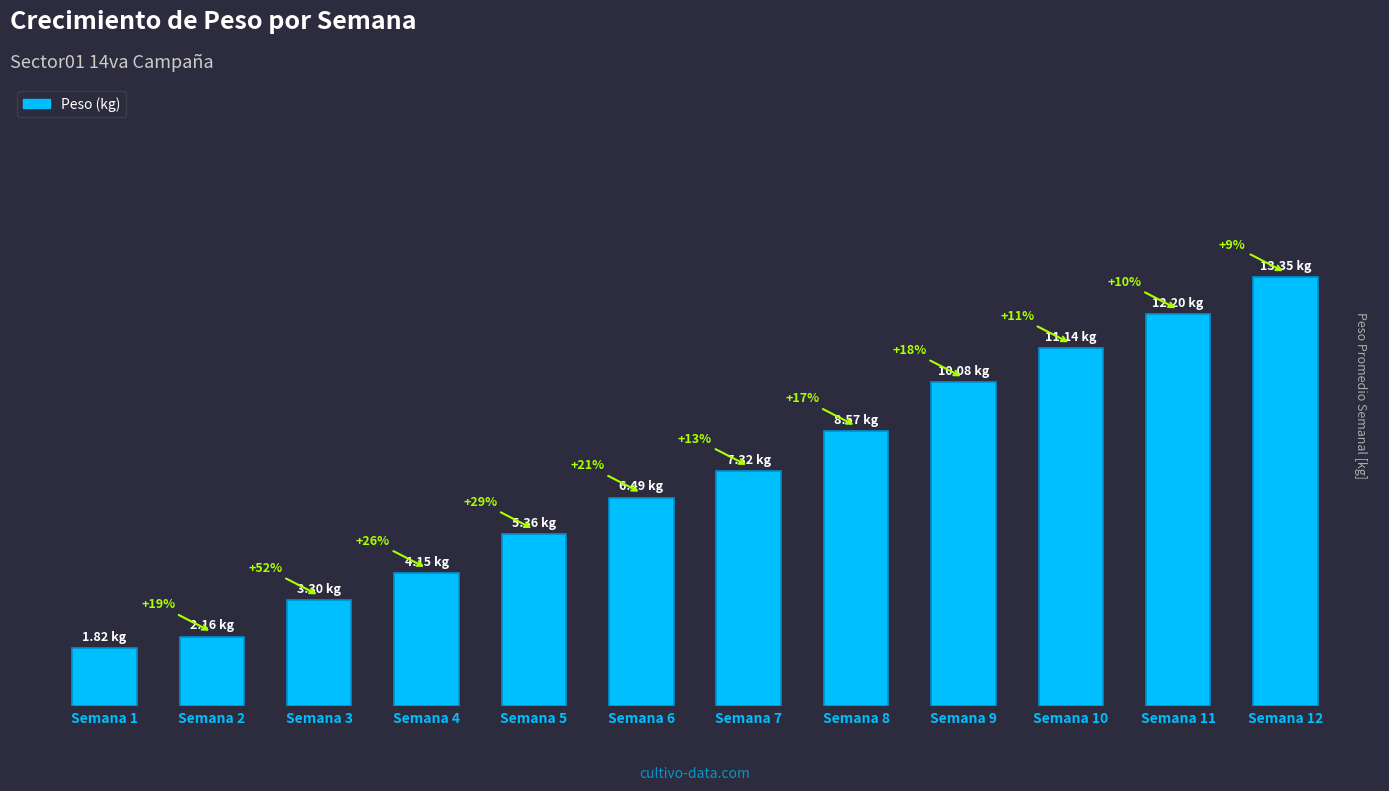

Reading left to right, extract all data points from this chart.

1.8	2.2	3.3	4.2	5.4	6.5	7.3	8.6	10.1	11.1	12.2	13.3